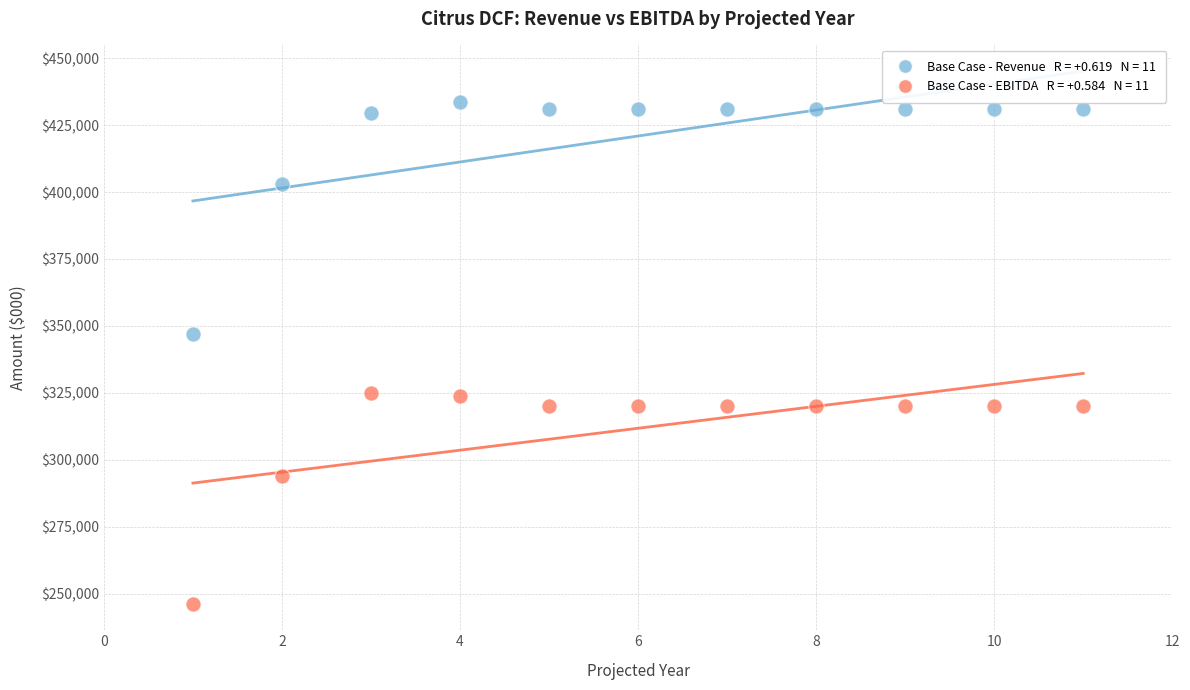

Across all data points, what is the range of Y values (max minus min)?

187219